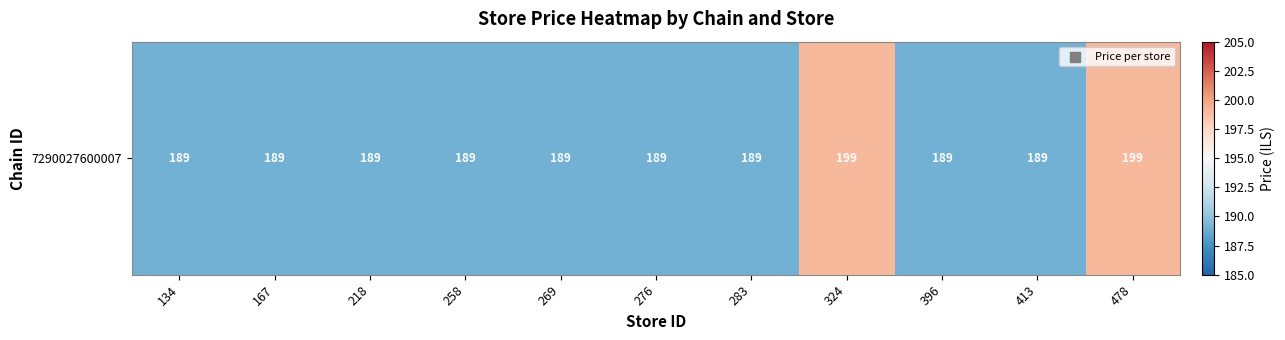

What is the difference between the maximum and second lowest values?

10